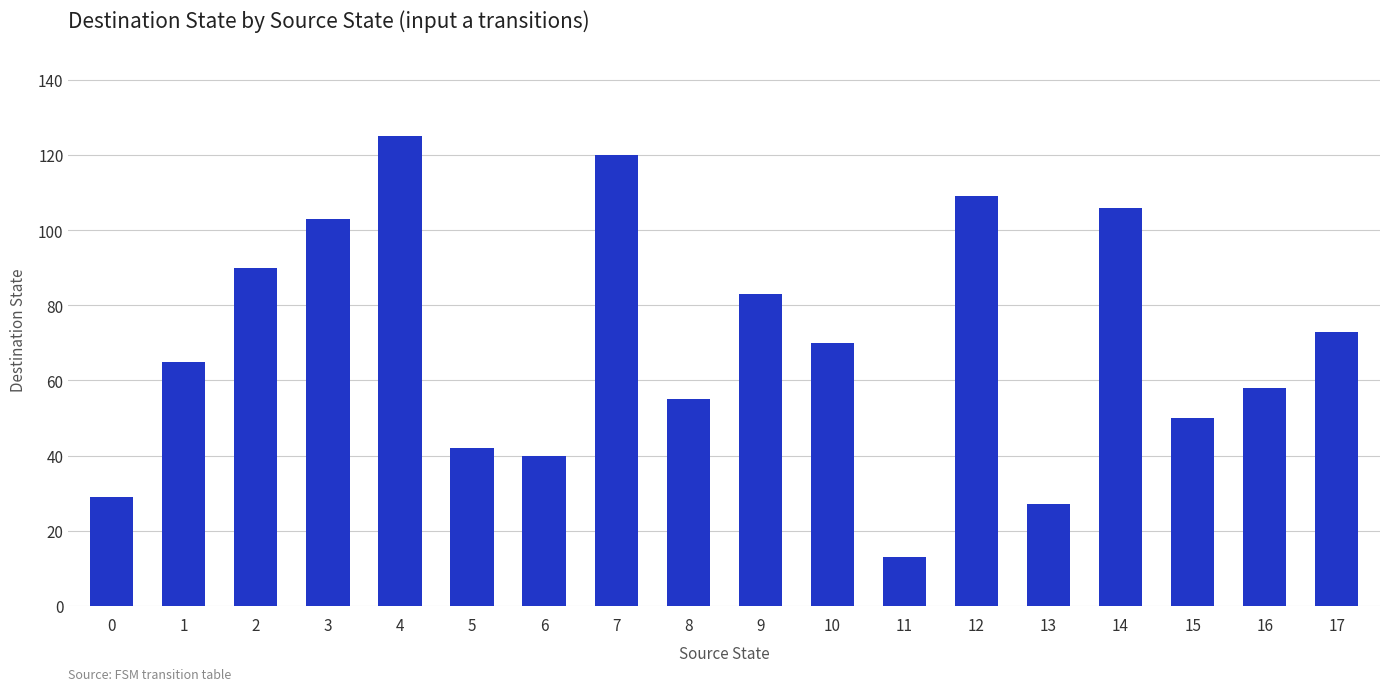

How many bars are there in total?

18